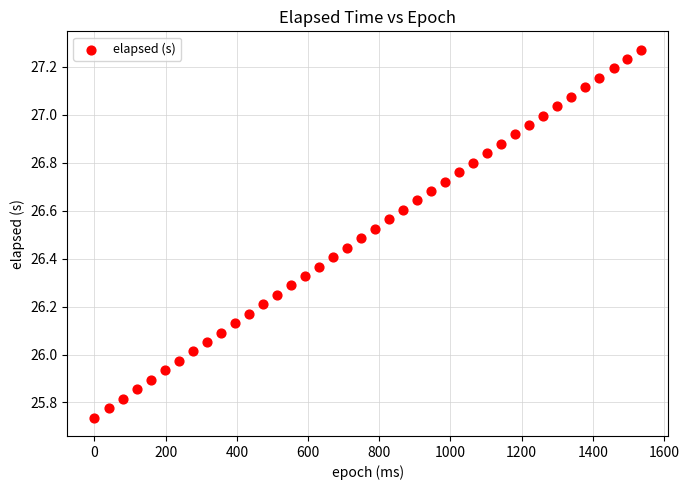

What is the range of Y values (max minus min)?

1.5